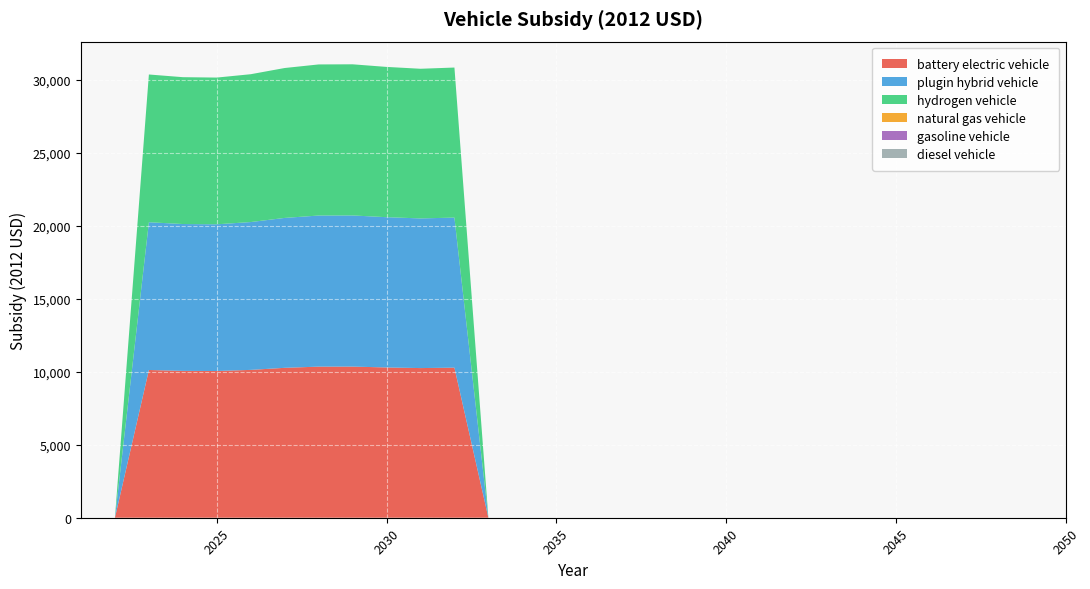

Reading right to left, extract all data points from this chart.

battery electric vehicle: 2050=0.0	2049=0.0	2048=0.0	2047=0.0	2046=0.0	2045=0.0	2044=0.0	2043=0.0	2042=0.0	2041=0.0	2040=0.0	2039=0.0	2038=0.0	2037=0.0	2036=0.0	2035=0.0	2034=0.0	2033=0.0	2032=10279.8	2031=10251.9	2030=10294.2	2029=10353.7	2028=10350.8	2027=10269.1	2026=10127.4	2025=10050.8	2024=10059.8	2023=10121.2	2022=0.0	2021=0.0
plugin hybrid vehicle: 2050=0.0	2049=0.0	2048=0.0	2047=0.0	2046=0.0	2045=0.0	2044=0.0	2043=0.0	2042=0.0	2041=0.0	2040=0.0	2039=0.0	2038=0.0	2037=0.0	2036=0.0	2035=0.0	2034=0.0	2033=0.0	2032=10279.8	2031=10251.9	2030=10294.2	2029=10353.7	2028=10350.8	2027=10269.1	2026=10127.4	2025=10050.8	2024=10059.8	2023=10121.2	2022=0.0	2021=0.0
hydrogen vehicle: 2050=0.0	2049=0.0	2048=0.0	2047=0.0	2046=0.0	2045=0.0	2044=0.0	2043=0.0	2042=0.0	2041=0.0	2040=0.0	2039=0.0	2038=0.0	2037=0.0	2036=0.0	2035=0.0	2034=0.0	2033=0.0	2032=10279.8	2031=10251.9	2030=10294.2	2029=10353.7	2028=10350.8	2027=10269.1	2026=10127.4	2025=10050.8	2024=10059.8	2023=10121.2	2022=0.0	2021=0.0
natural gas vehicle: 2050=0.0	2049=0.0	2048=0.0	2047=0.0	2046=0.0	2045=0.0	2044=0.0	2043=0.0	2042=0.0	2041=0.0	2040=0.0	2039=0.0	2038=0.0	2037=0.0	2036=0.0	2035=0.0	2034=0.0	2033=0.0	2032=0.0	2031=0.0	2030=0.0	2029=0.0	2028=0.0	2027=0.0	2026=0.0	2025=0.0	2024=0.0	2023=0.0	2022=0.0	2021=0.0
gasoline vehicle: 2050=0.0	2049=0.0	2048=0.0	2047=0.0	2046=0.0	2045=0.0	2044=0.0	2043=0.0	2042=0.0	2041=0.0	2040=0.0	2039=0.0	2038=0.0	2037=0.0	2036=0.0	2035=0.0	2034=0.0	2033=0.0	2032=0.0	2031=0.0	2030=0.0	2029=0.0	2028=0.0	2027=0.0	2026=0.0	2025=0.0	2024=0.0	2023=0.0	2022=0.0	2021=0.0
diesel vehicle: 2050=0.0	2049=0.0	2048=0.0	2047=0.0	2046=0.0	2045=0.0	2044=0.0	2043=0.0	2042=0.0	2041=0.0	2040=0.0	2039=0.0	2038=0.0	2037=0.0	2036=0.0	2035=0.0	2034=0.0	2033=0.0	2032=0.0	2031=0.0	2030=0.0	2029=0.0	2028=0.0	2027=0.0	2026=0.0	2025=0.0	2024=0.0	2023=0.0	2022=0.0	2021=0.0